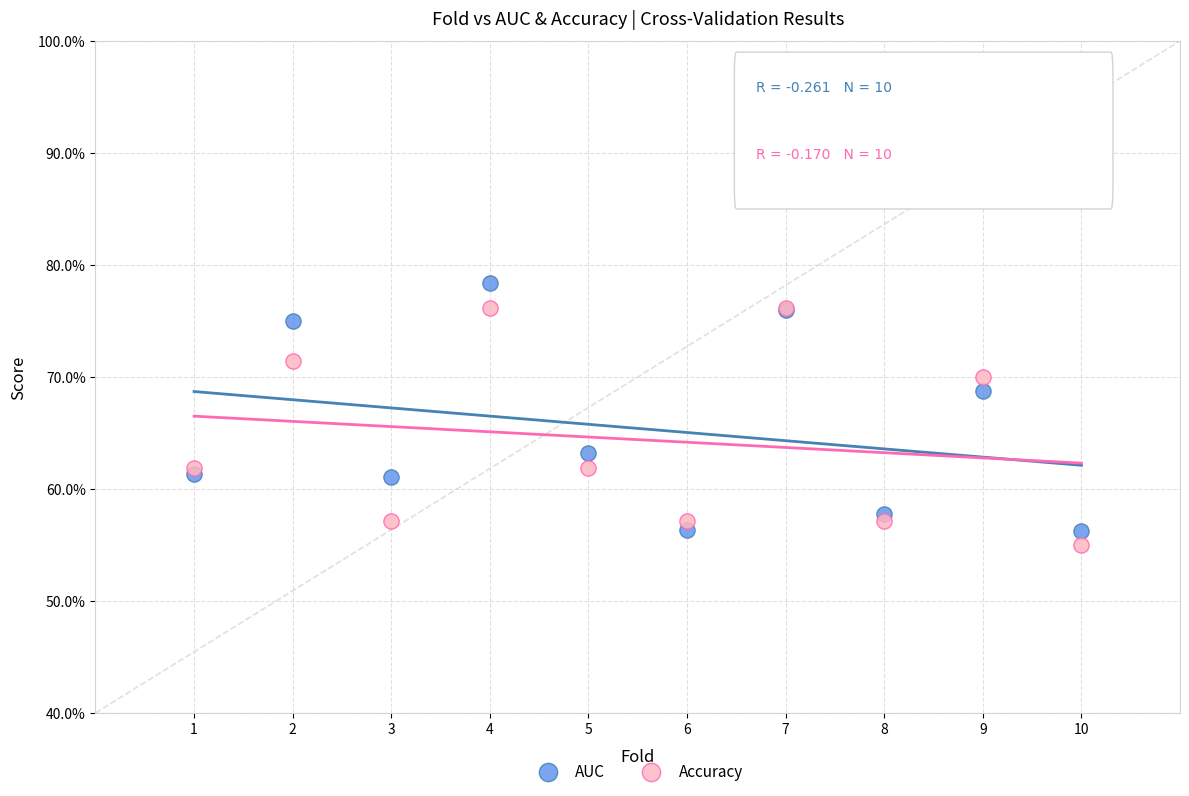

What are all the series names shown in the legend?

AUC, Accuracy